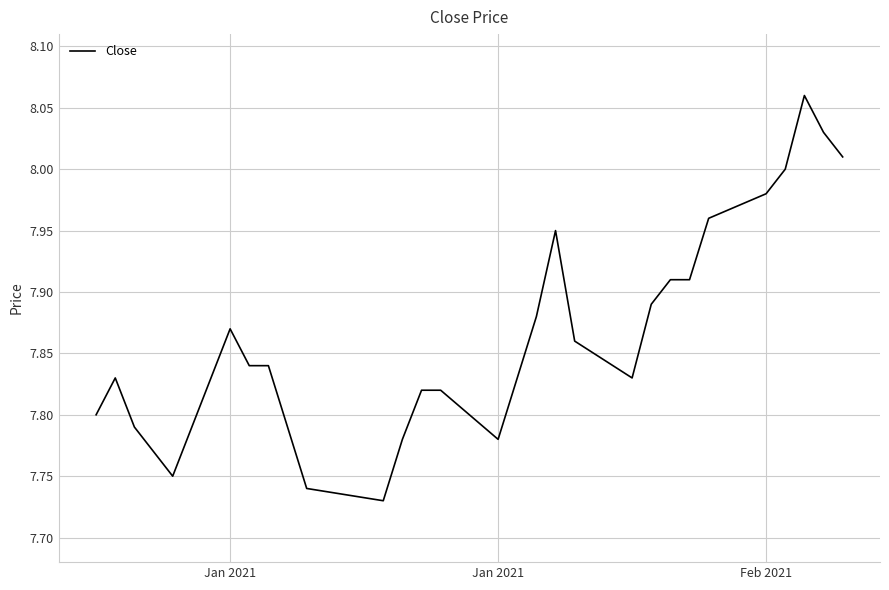

What is the difference between the maximum and minimum values?

0.3